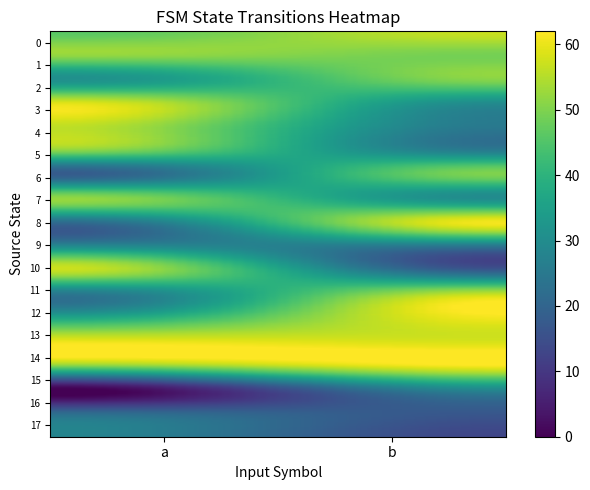

How many values in 11 are above zero?

2